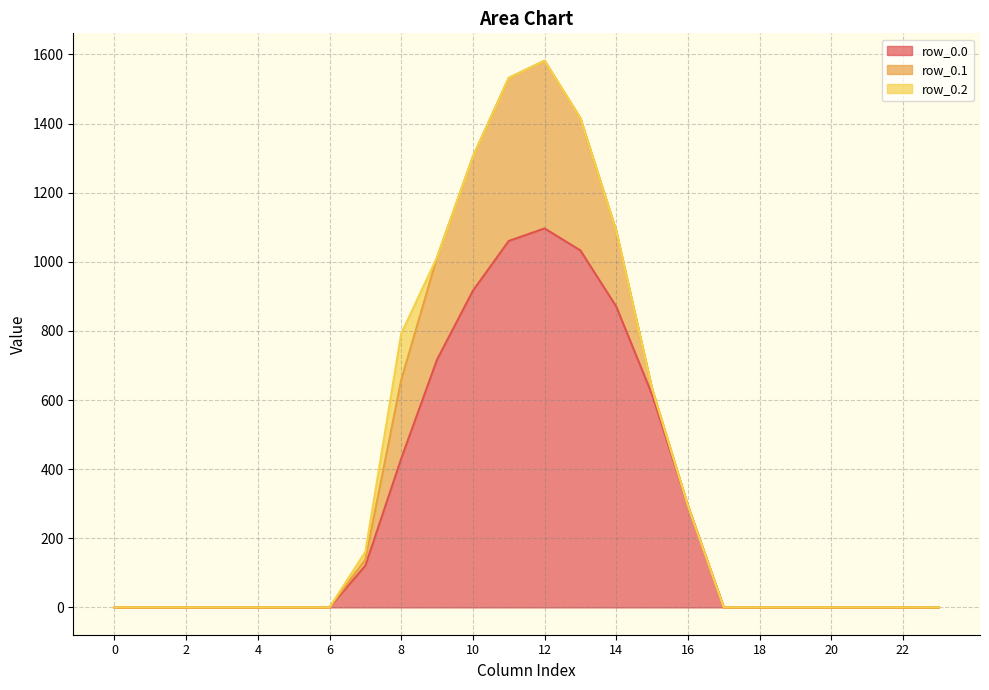

True or false: row_0.2 and row_0.0 cross at least once.

False